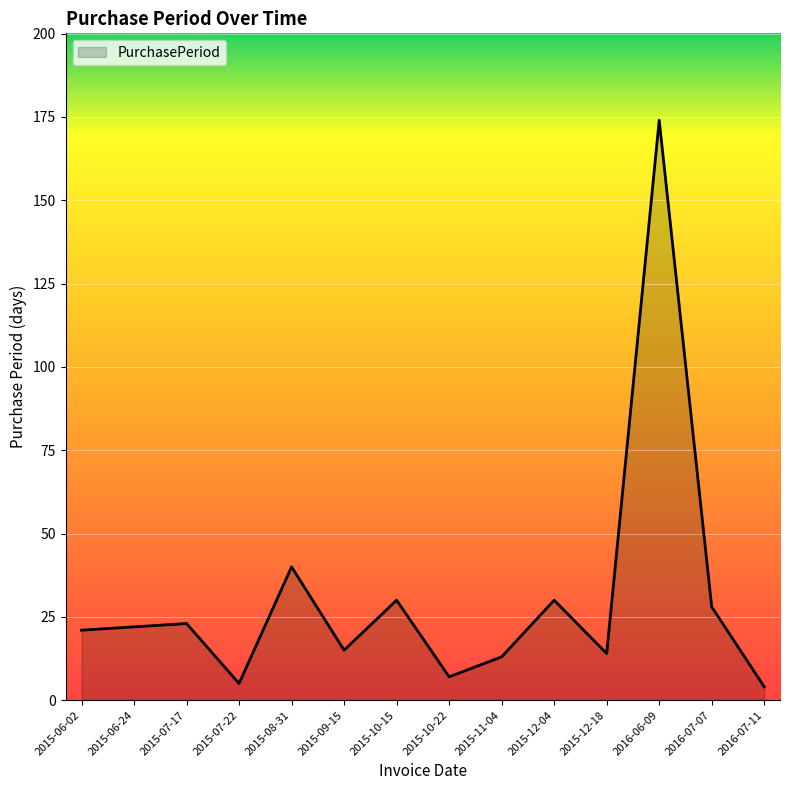

The value at 2016-06-09 is 310. True or false?

False